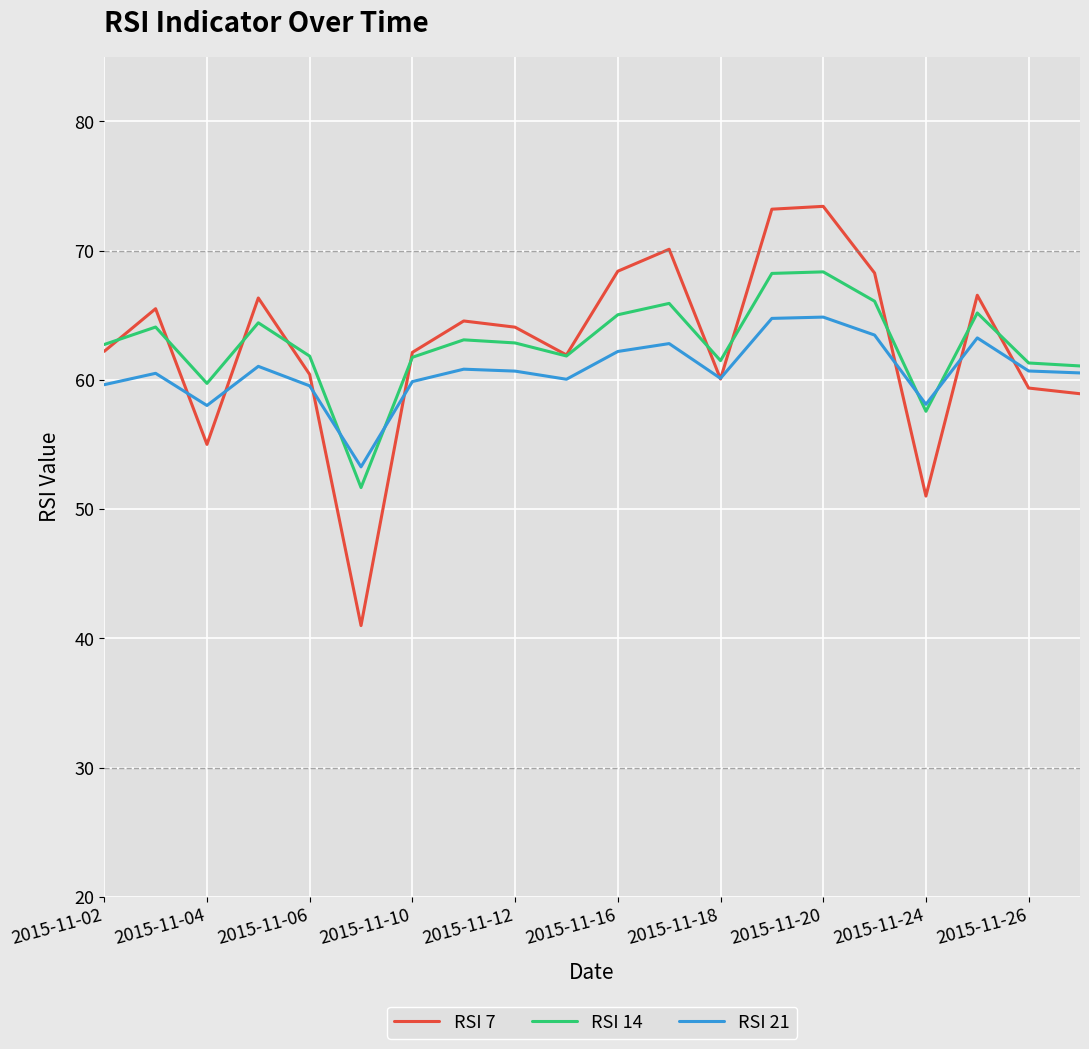

What is the maximum value for RSI 14?

68.4